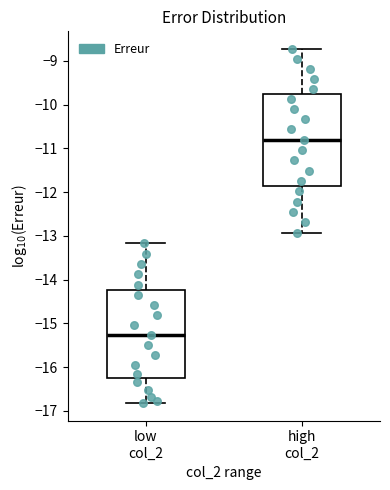

Which box has the highest median line?

high col_2